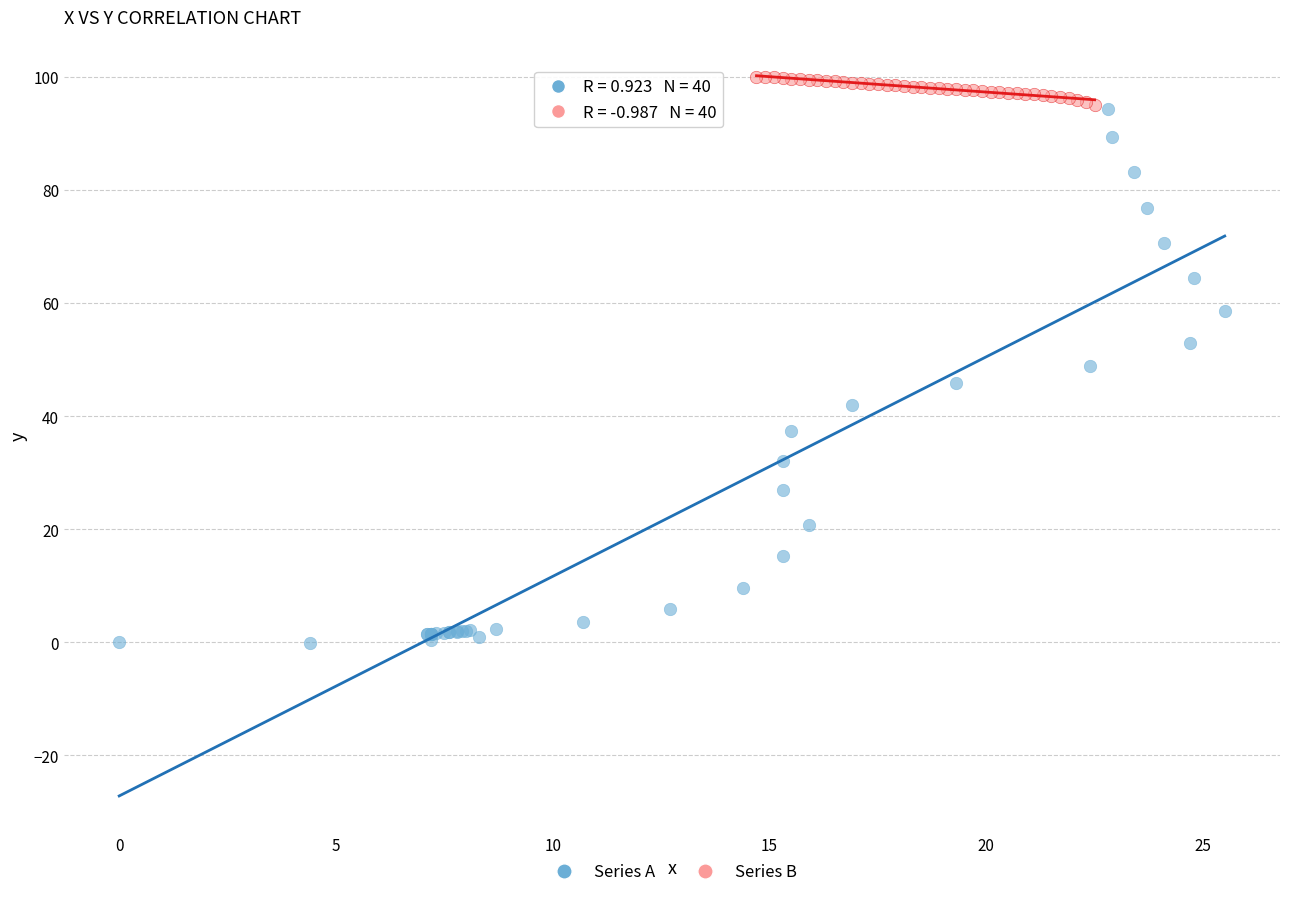

What are all the series names shown in the legend?

Series A, Series B